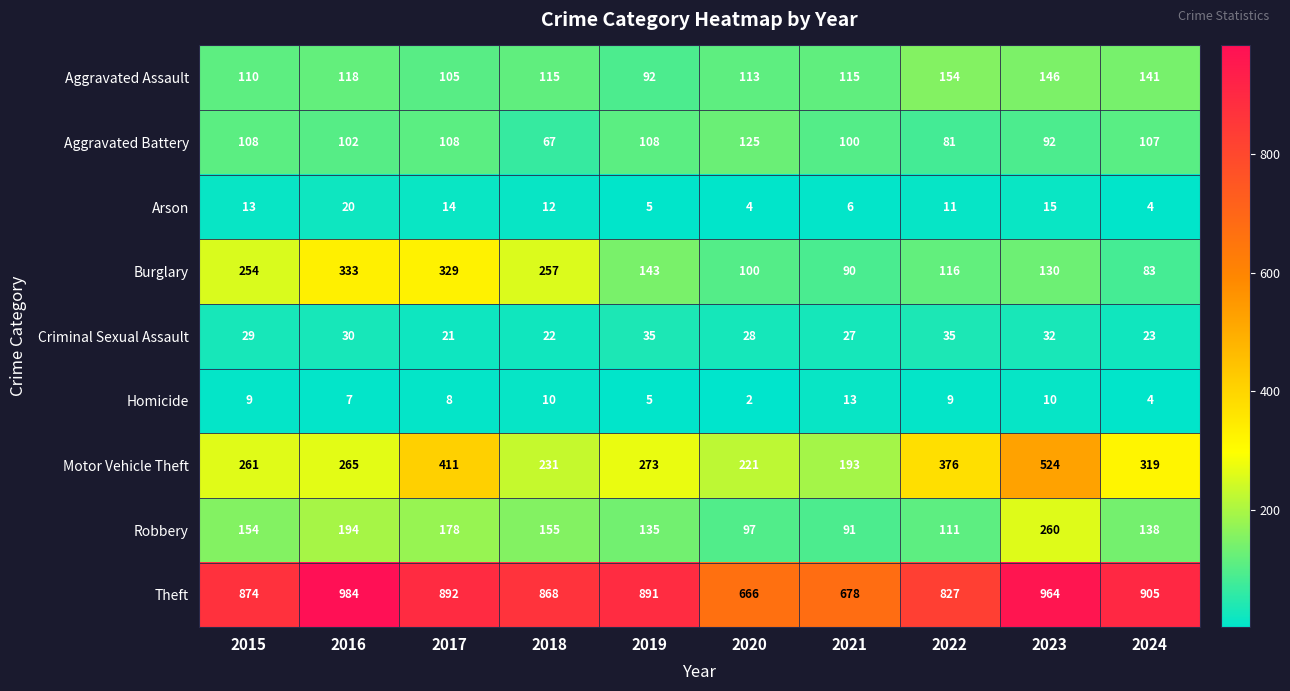

What is the smallest value displayed?

2